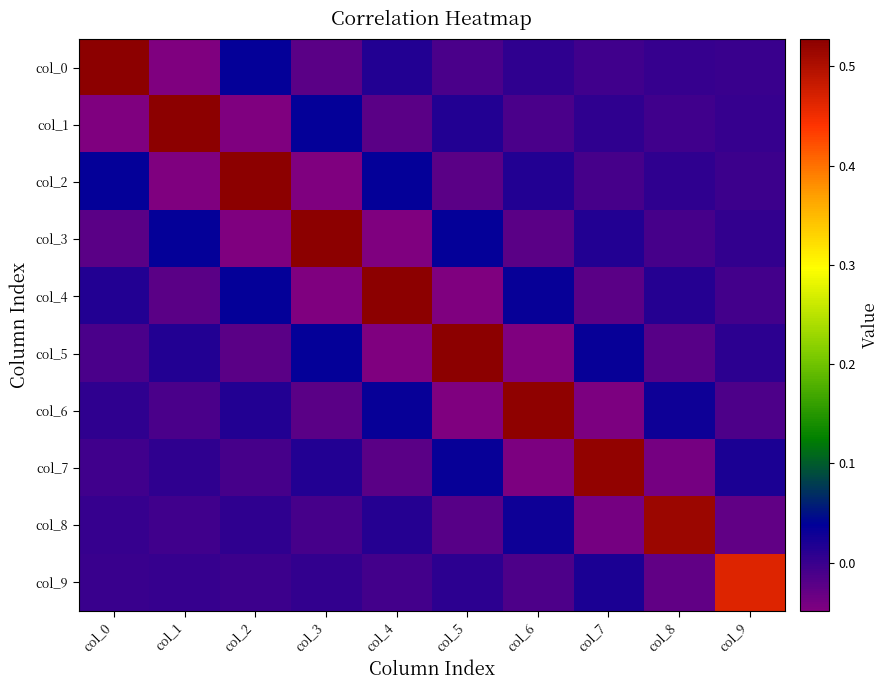

Which has a higher value, col_3 or col_1?

col_3